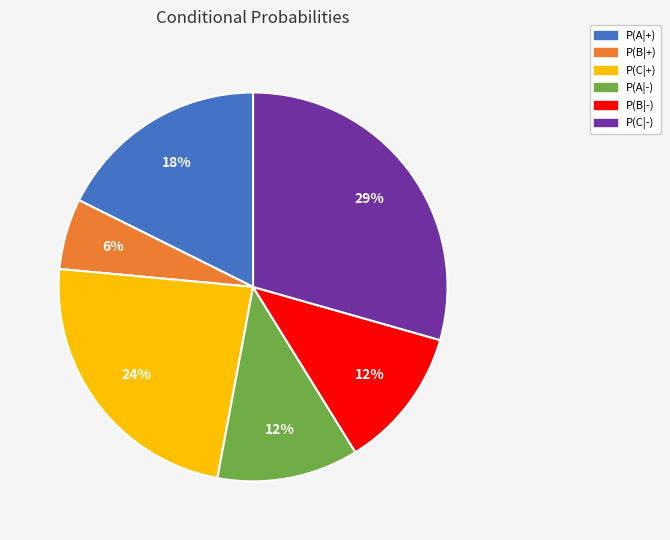

Does any single category account for the majority?

No